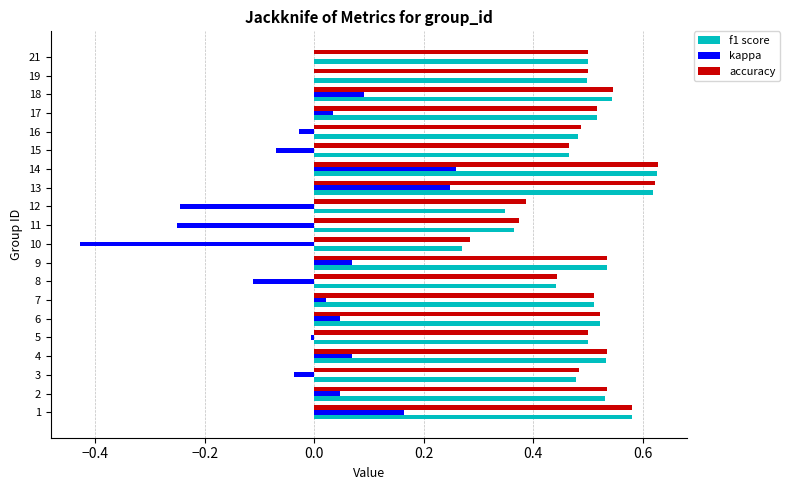

What is the total value across all series at 3?

0.9